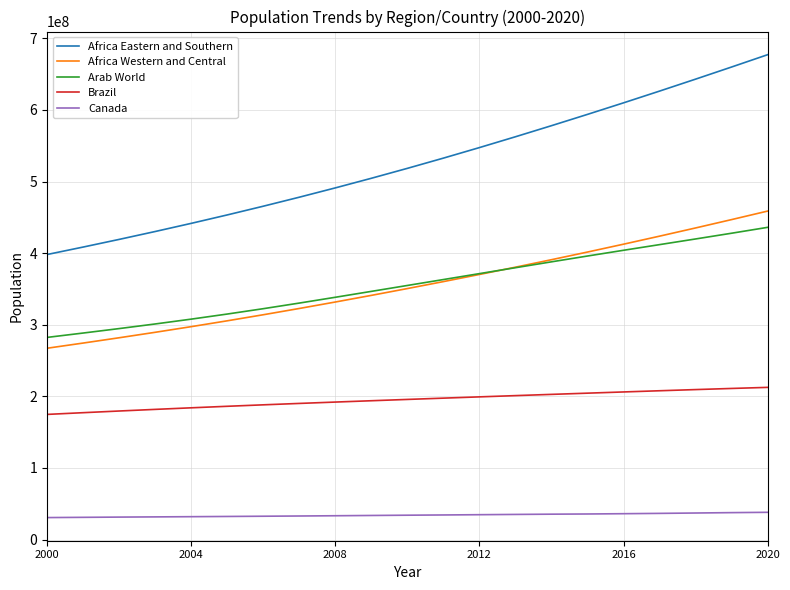

Which series has the largest total across all categories?

Africa Eastern and Southern